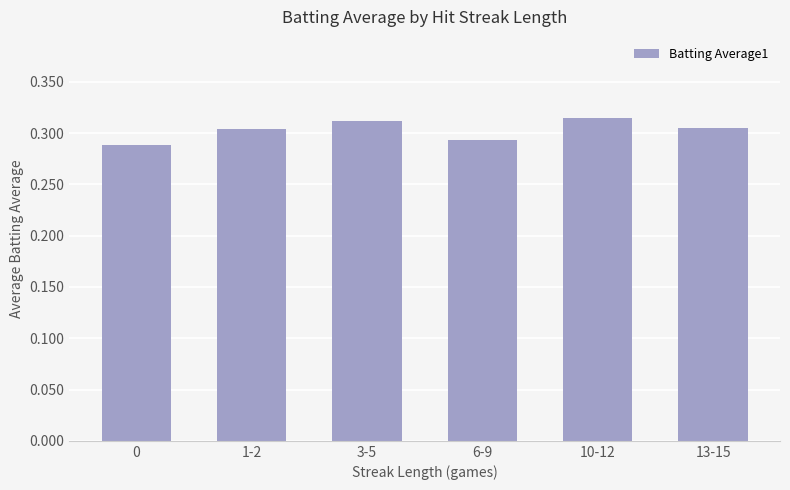

Between 13-15 and 10-12, which is larger?

10-12